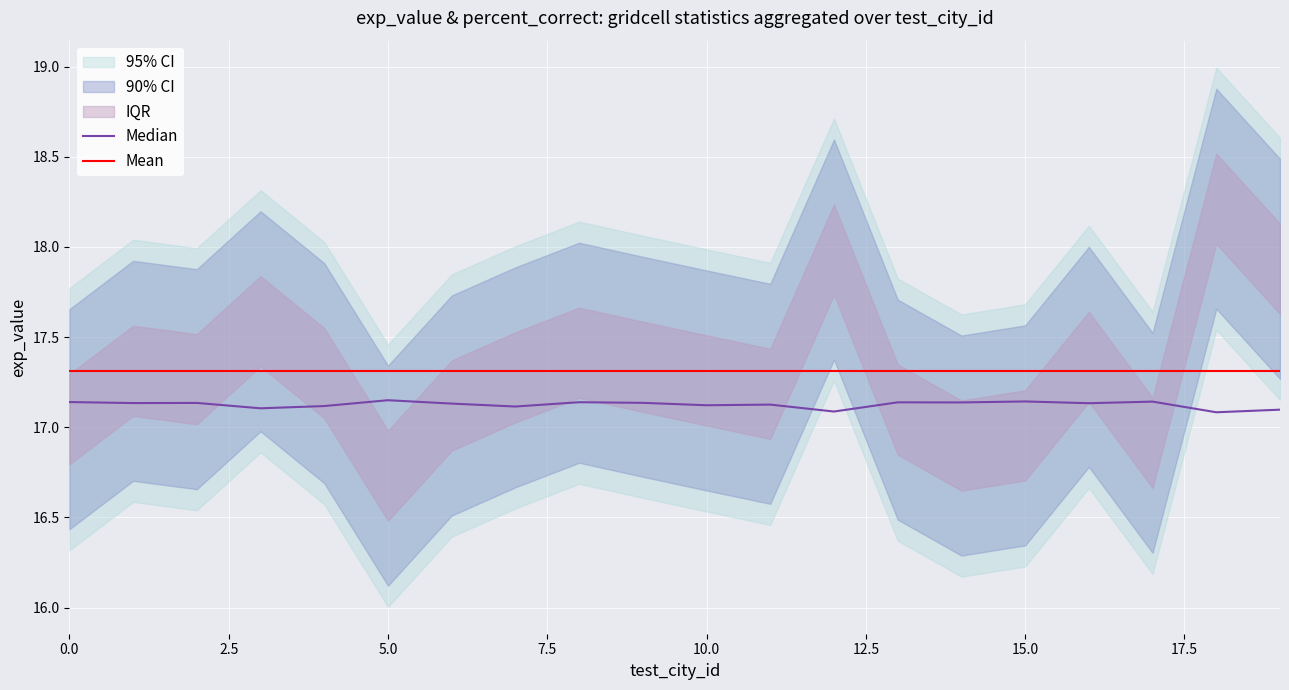

At 17, list the series in order from largest to smallest.

Mean, Median